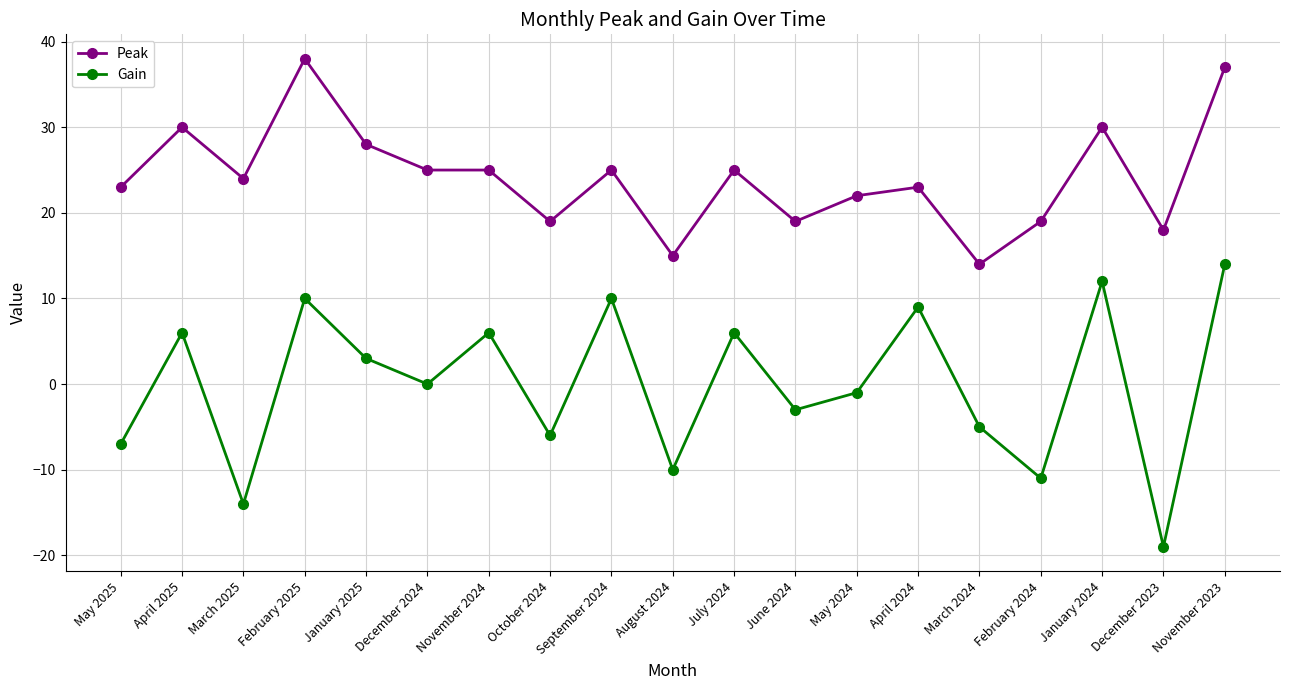

Which series has the largest range (max minus min)?

Gain